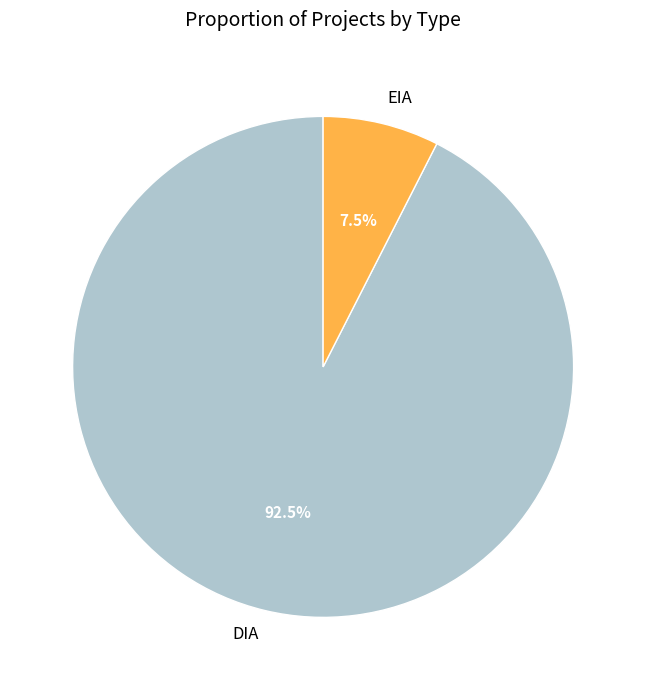

To the nearest percent, what is the difference between the largest and smallest slice percentages?

85%